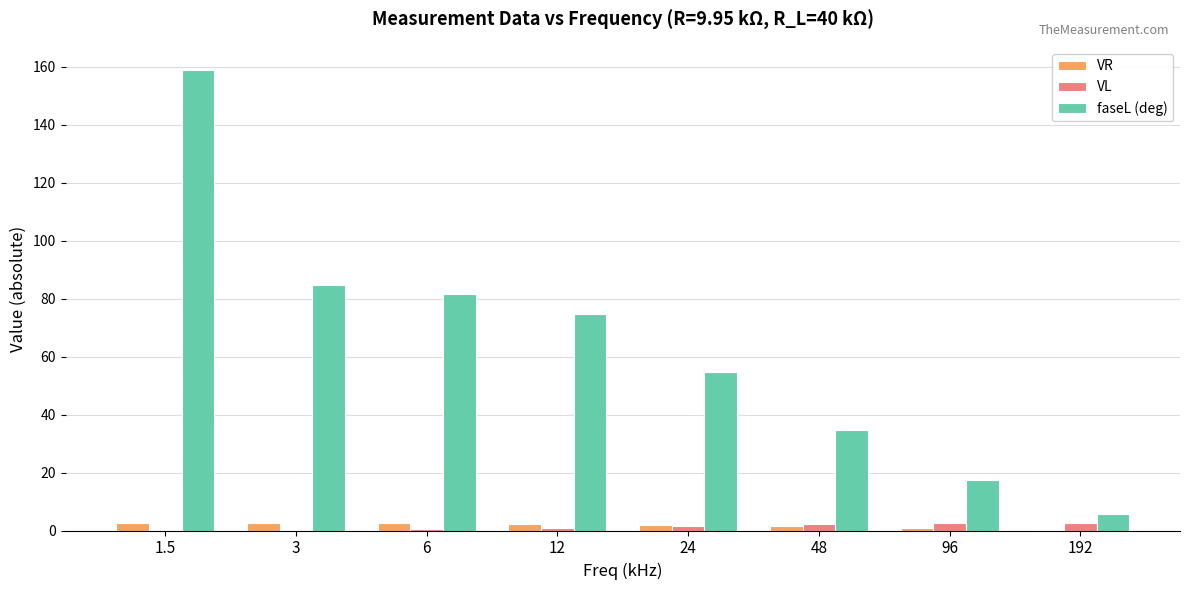

Which series changed the most between 3 and 192?

faseL (deg)